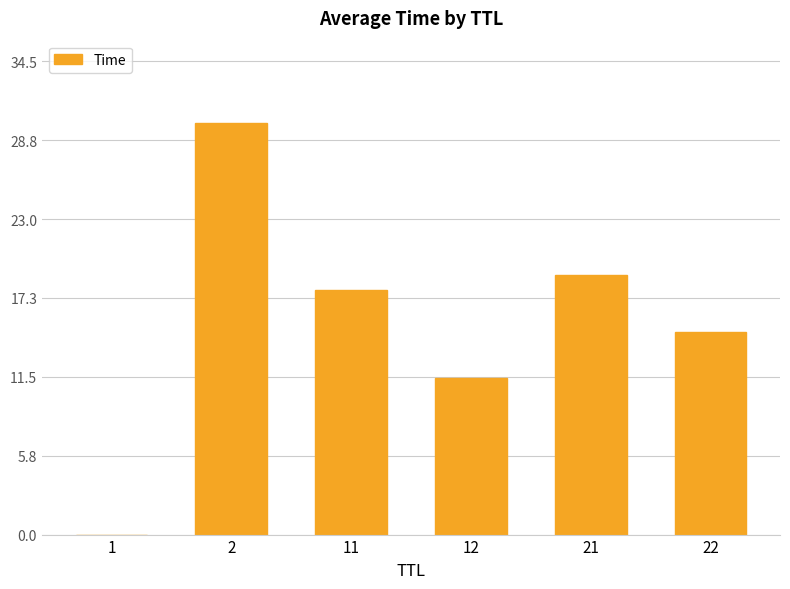

Is it true that the value at 21 is 30.9?

False